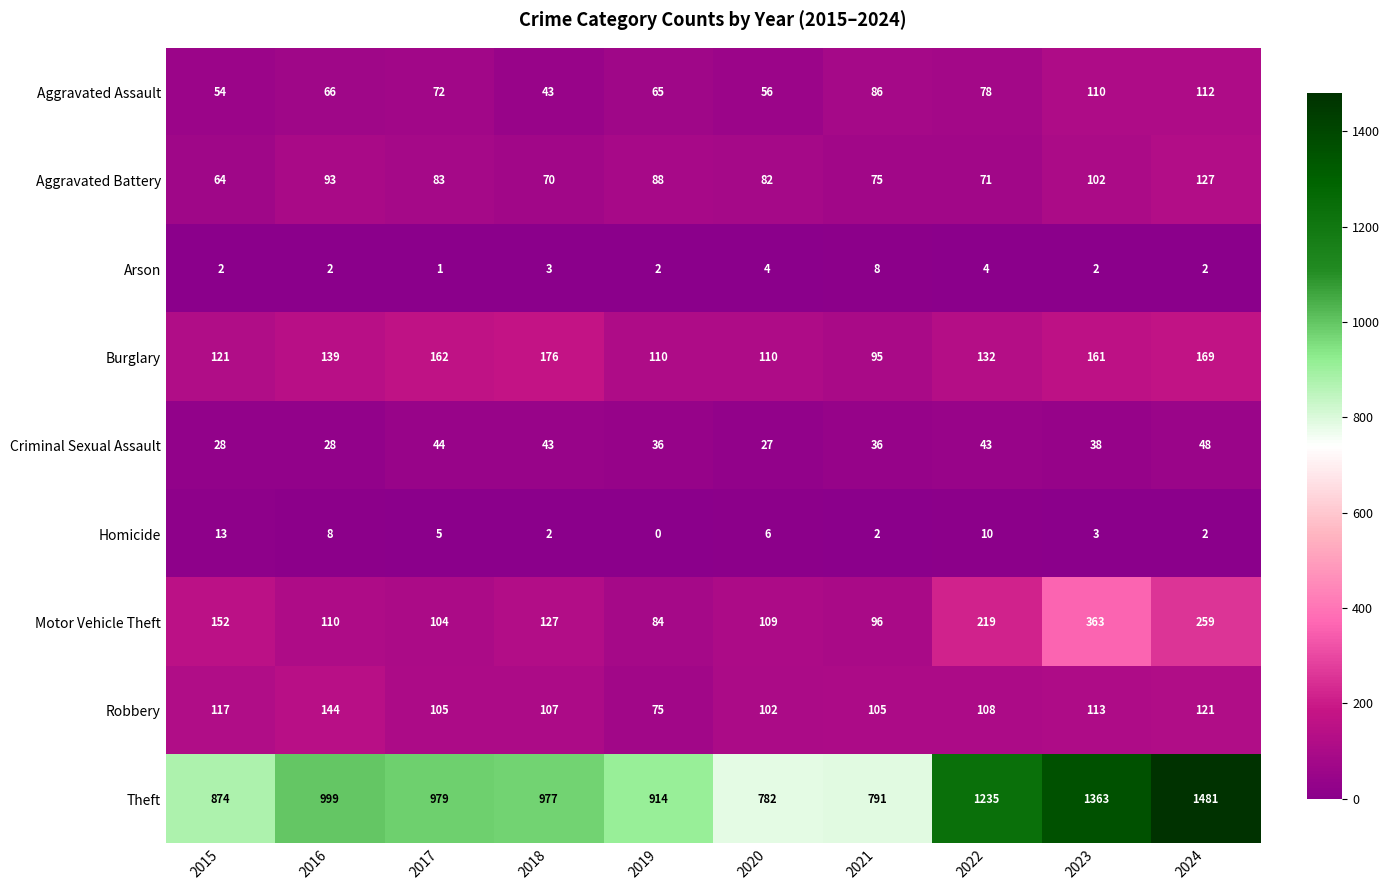

What is the average value of the Homicide series?

5